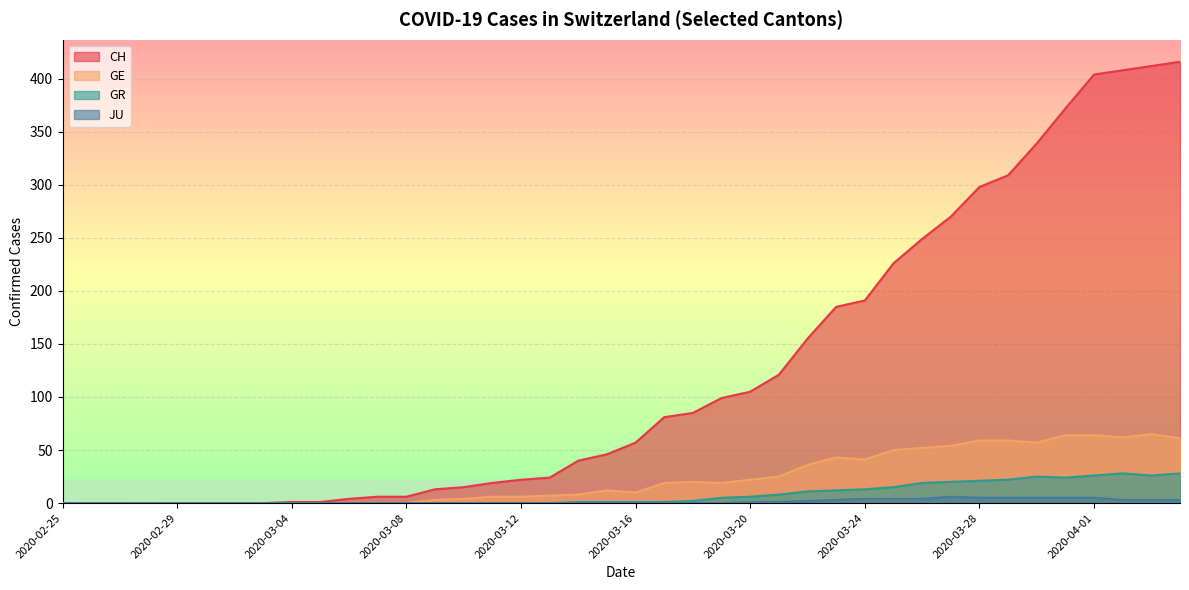

Which series has the largest total across all categories?

CH